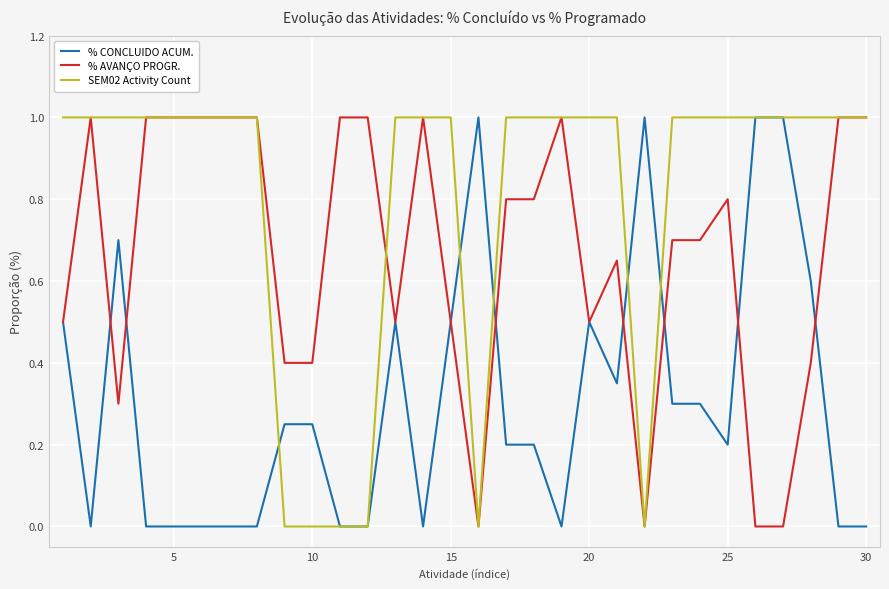

Which series ends up on top after the final intersection of % CONCLUIDO ACUM. and % AVANÇO PROGR.?

% AVANÇO PROGR.